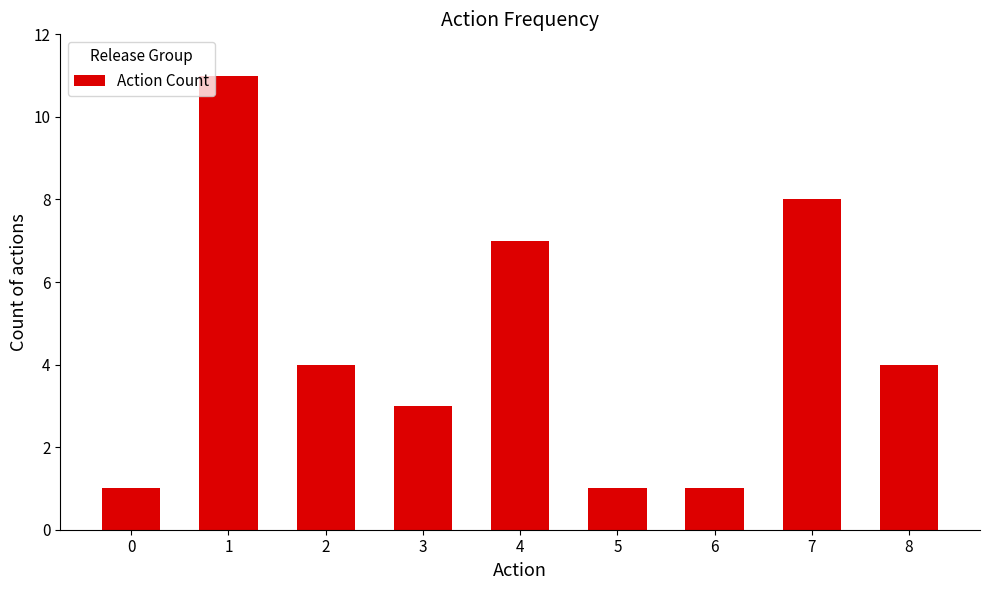

Reading right to left, list all the values displayed in this chart.

4	8	1	1	7	3	4	11	1